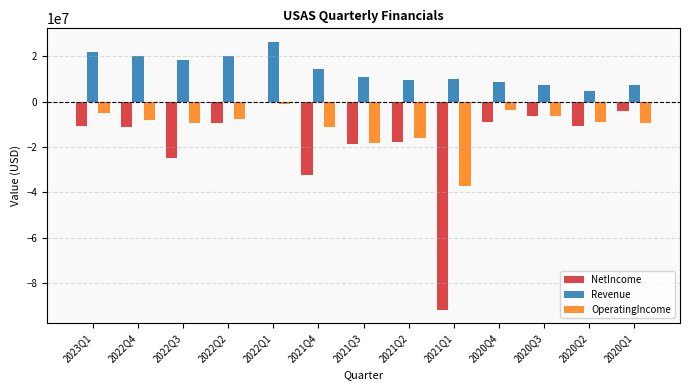

The value of Revenue at 2021Q2 is 15200905. True or false?

False